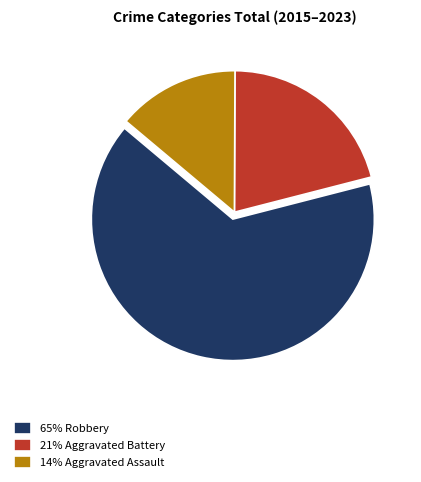

How many segments does this pie chart have?

3